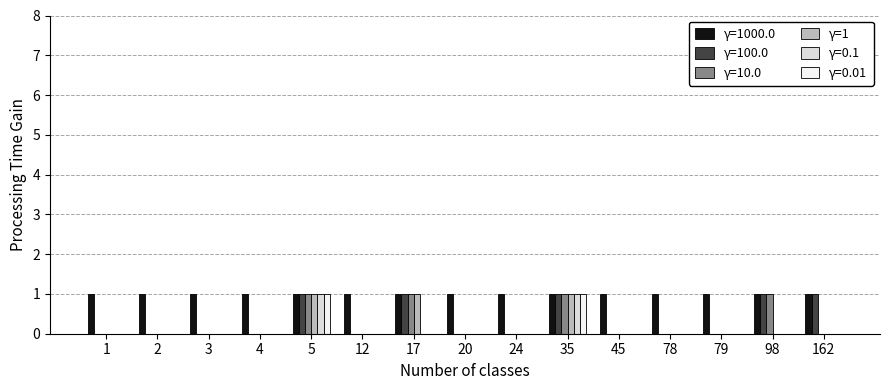

True or false: γ=100.0 has a value of 0 at 20.

True